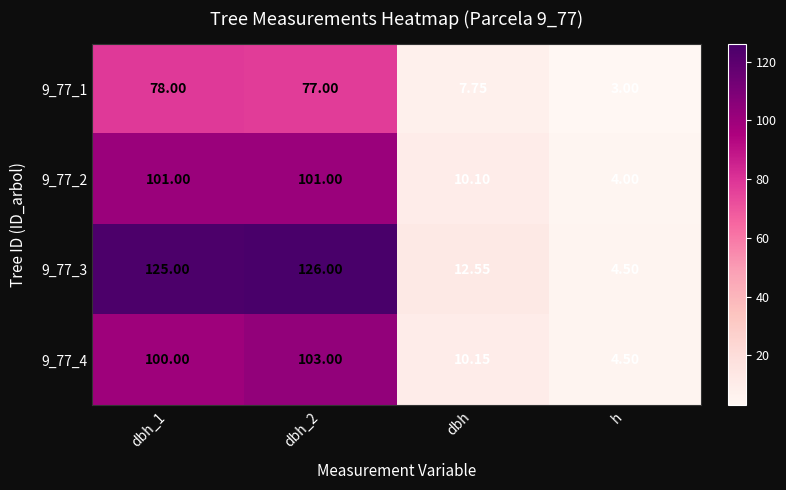

Which category has the lowest value in the 9_77_4 series?

h